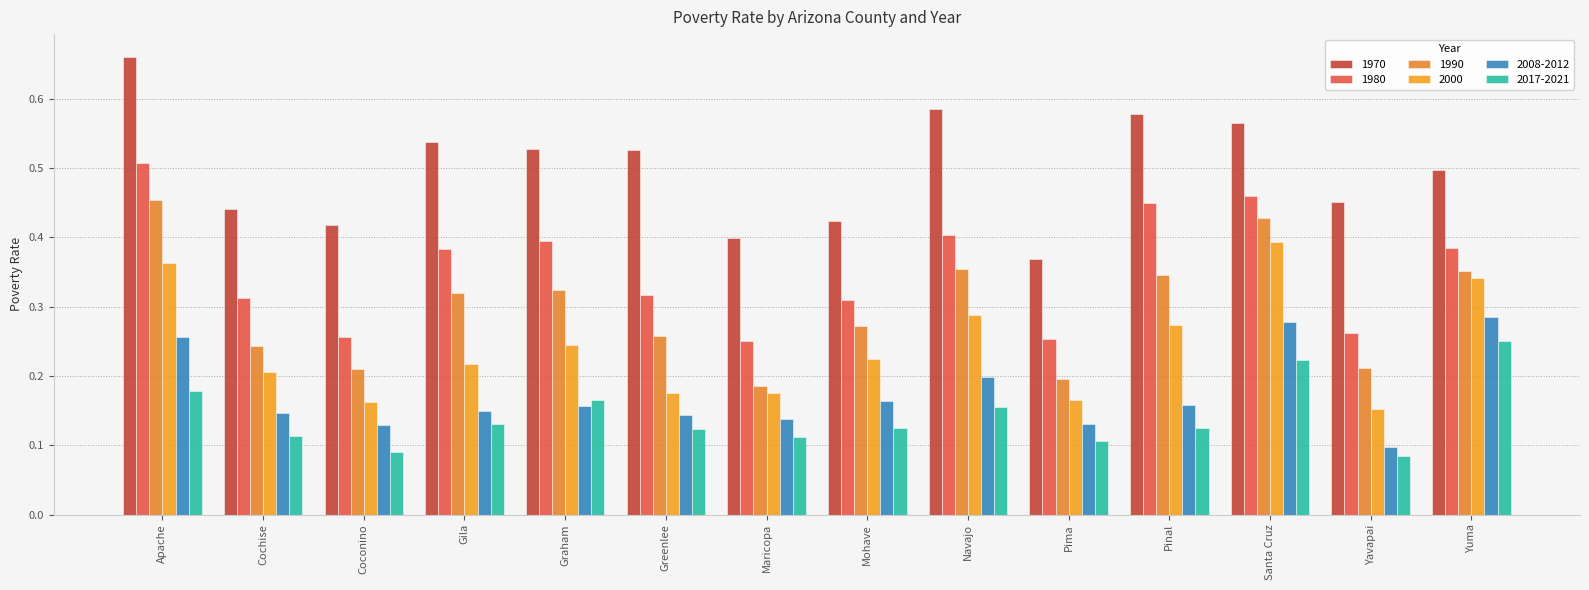

How many bars are there in total?

84